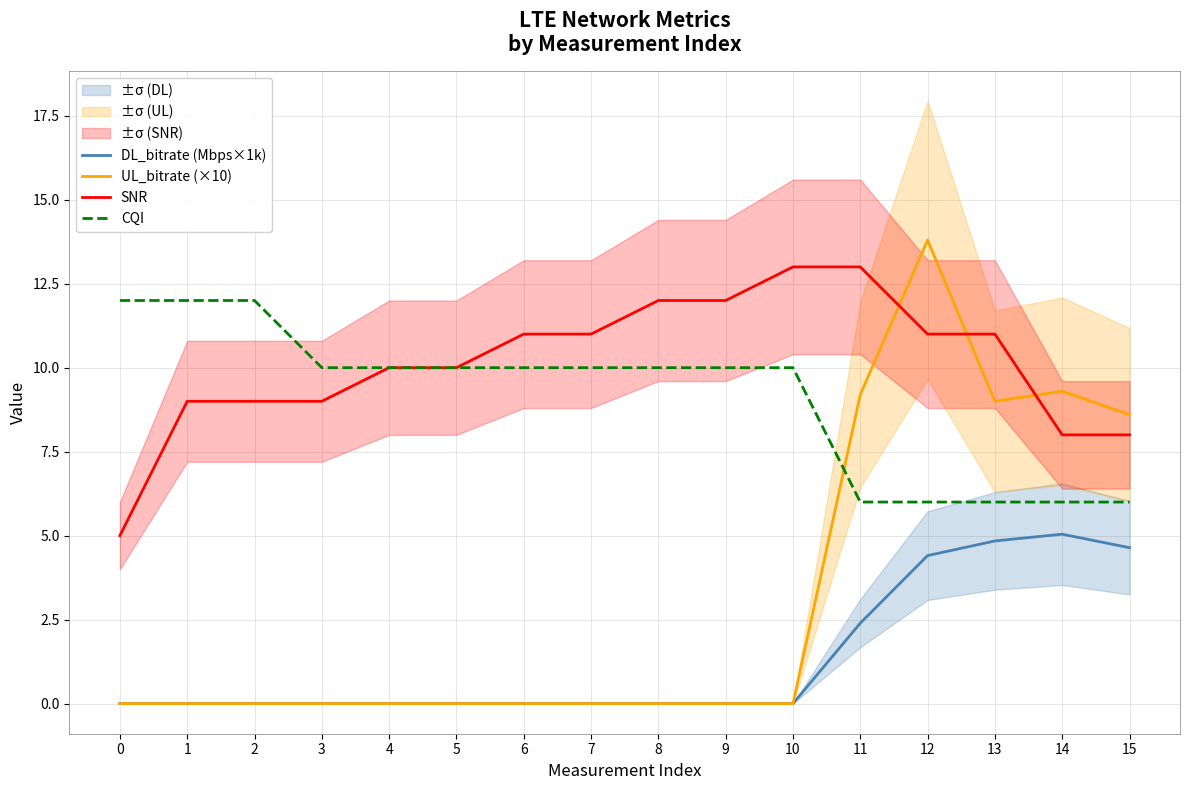

Reading right to left, transcribe all the data shown in this chart.

DL_bitrate (Mbps×1k): 15=4.6	14=5.0	13=4.8	12=4.4	11=2.4	10=0.0	9=0.0	8=0.0	7=0.0	6=0.0	5=0.0	4=0.0	3=0.0	2=0.0	1=0.0	0=0.0
UL_bitrate (×10): 15=8.6	14=9.3	13=9.0	12=13.8	11=9.2	10=0.0	9=0.0	8=0.0	7=0.0	6=0.0	5=0.0	4=0.0	3=0.0	2=0.0	1=0.0	0=0.0
SNR: 15=8.0	14=8.0	13=11.0	12=11.0	11=13.0	10=13.0	9=12.0	8=12.0	7=11.0	6=11.0	5=10.0	4=10.0	3=9.0	2=9.0	1=9.0	0=5.0
CQI: 15=6.0	14=6.0	13=6.0	12=6.0	11=6.0	10=10.0	9=10.0	8=10.0	7=10.0	6=10.0	5=10.0	4=10.0	3=10.0	2=12.0	1=12.0	0=12.0